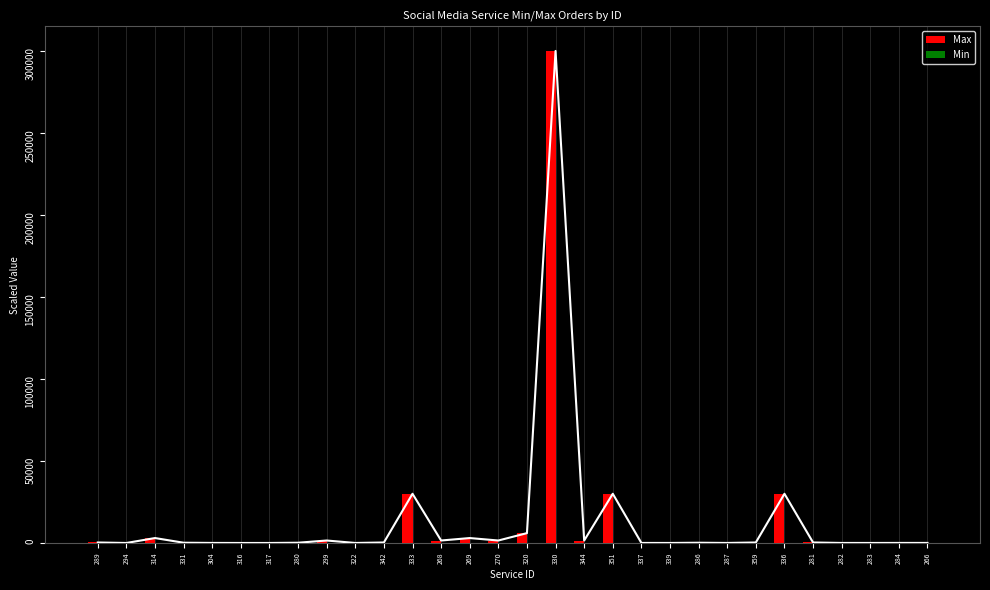

Reading left to right, extract all data points from this chart.

Trend: 289=300.0	294=0.4	314=3000.0	331=150.0	304=30.0	316=0.1	317=1.5	280=150.0	299=1500.0	322=9.0	342=300.0	333=30000.0	268=1500.0	269=3000.0	270=1500.0	320=6000.0	330=300000.0	344=1500.0	351=30000.0	337=19.5	339=9.0	286=150.0	287=15.0	359=300.0	336=30000.0	281=300.0	282=15.0	283=9.0	284=30.0	266=30.0
Max: 289=300.0	294=0.5	314=3000.0	331=150.0	304=30.0	316=0.1	317=1.5	280=150.0	299=1500.0	322=9.0	342=300.0	333=30000.0	268=1500.0	269=3000.0	270=1500.0	320=6000.0	330=300000.0	344=1500.0	351=30000.0	337=19.5	339=9.0	286=150.0	287=15.0	359=300.0	336=30000.0	281=300.0	282=15.0	283=9.0	284=30.0	266=30.0
Min: 289=15.0	294=0.1	314=30.0	331=30.0	304=15.0	316=1.5	317=3.0	280=3.0	299=15.0	322=3.0	342=60.0	333=30.0	268=30.0	269=15.0	270=15.0	320=30.0	330=30.0	344=90.0	351=15.0	337=15.0	339=15.0	286=45.0	287=60.0	359=1.5	336=15.0	281=0.6	282=3.0	283=3.0	284=0.6	266=0.1